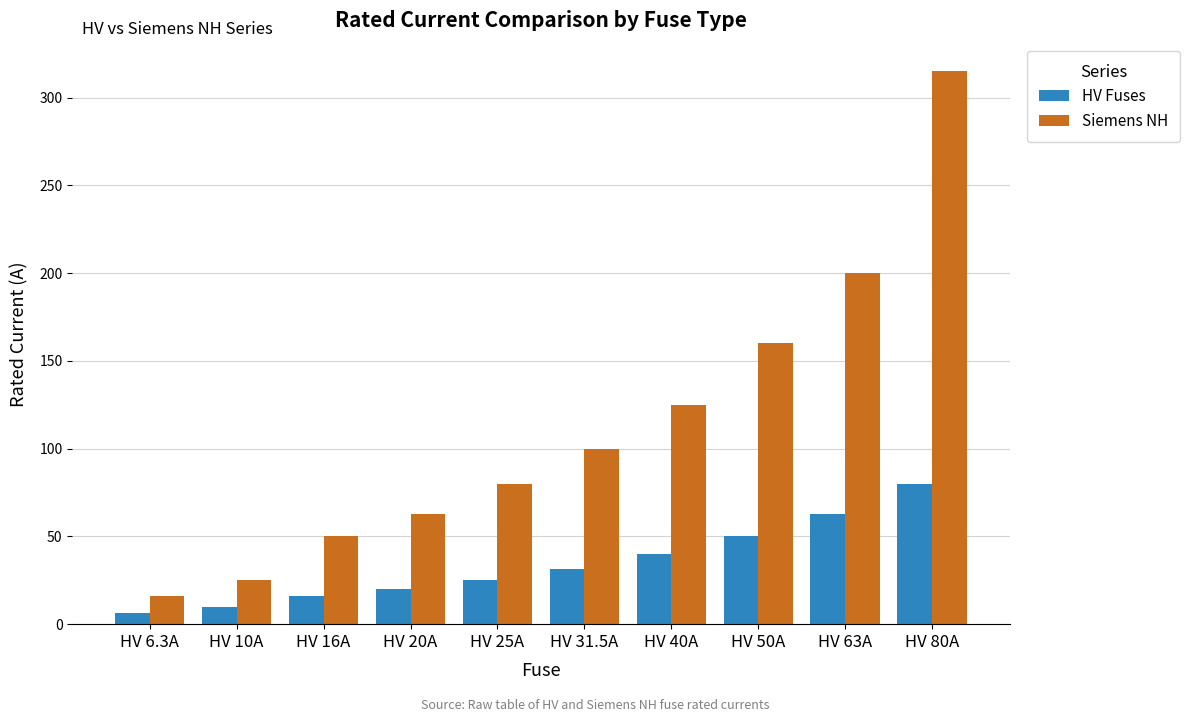

At which category does the chart reach its peak across all series?

HV 80A